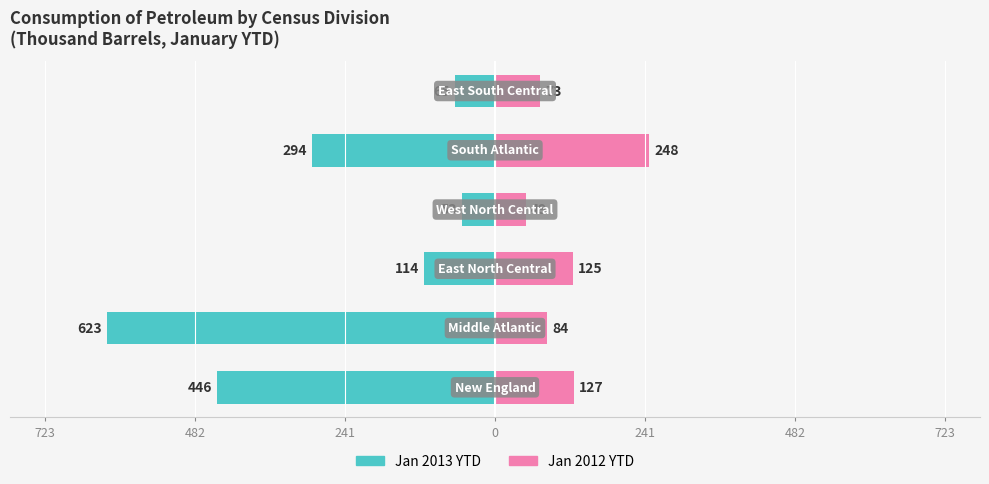

Reading right to left, what are all the values shown in this chart?

Jan 2013 YTD: -65	-294	-53	-114	-623	-446
Jan 2012 YTD: 73	248	49	125	84	127